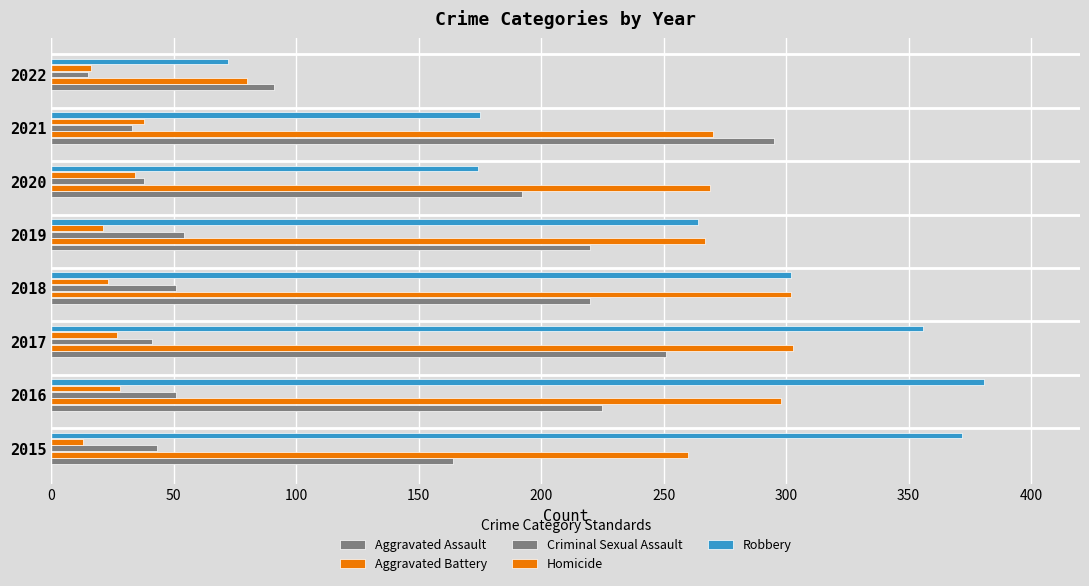

Count the number of categories in the chart.

8